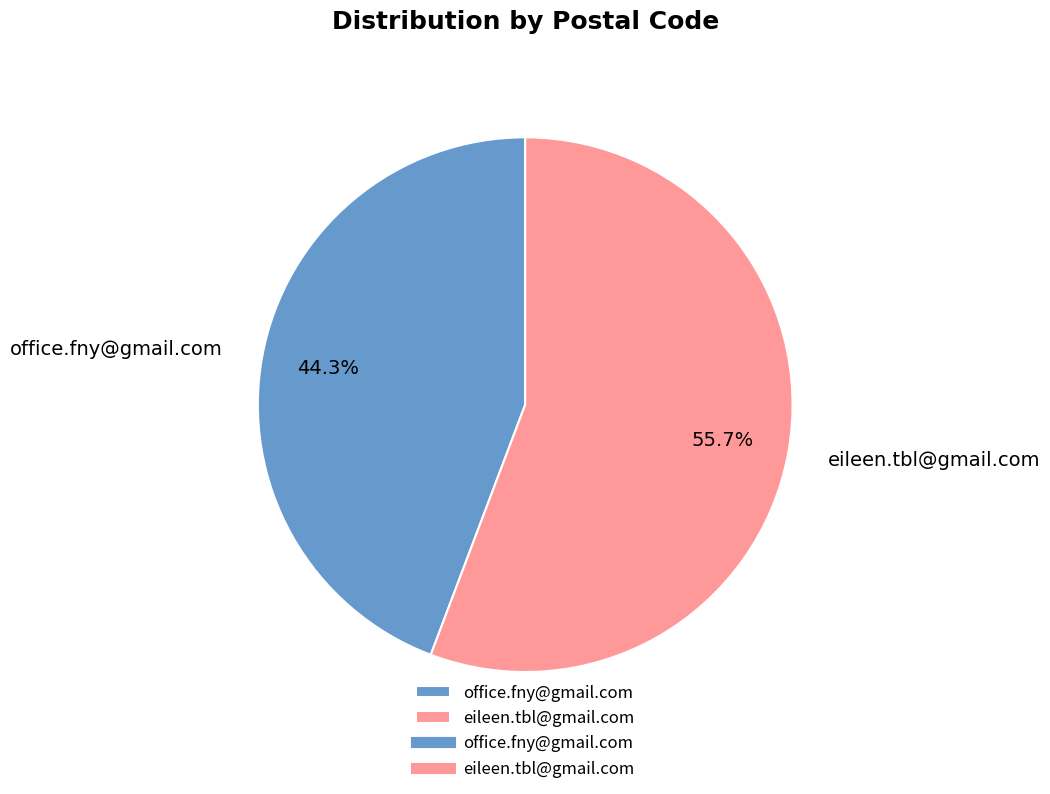

Between eileen.tbl@gmail.com and office.fny@gmail.com, which is larger?

eileen.tbl@gmail.com